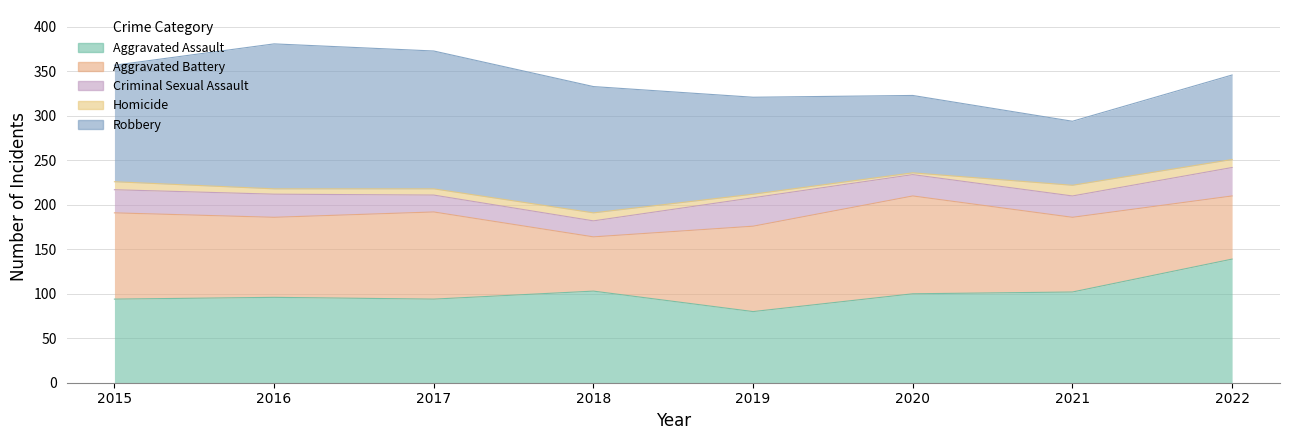

The value of Aggravated Battery at 2017 is 98. True or false?

True